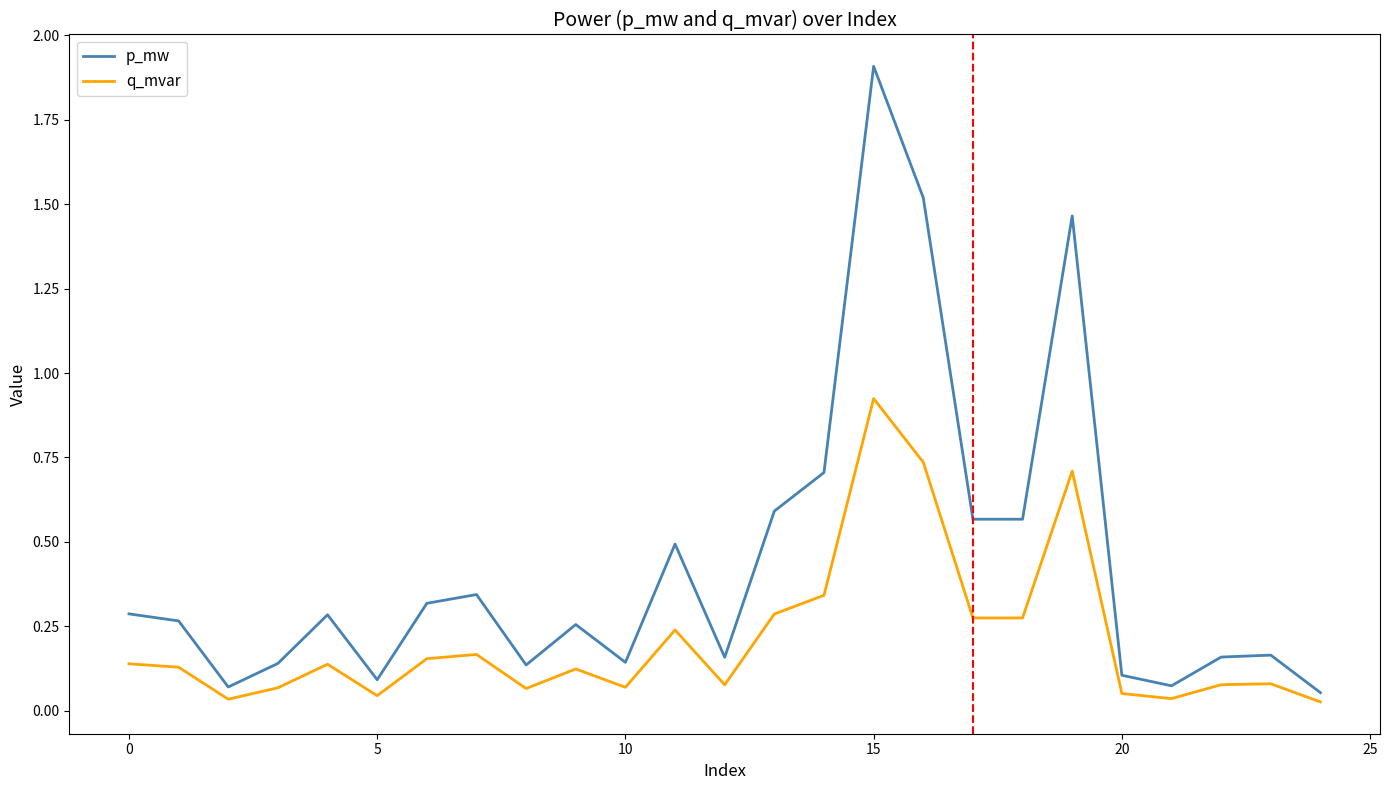

True or false: p_mw and q_mvar intersect in this chart.

False